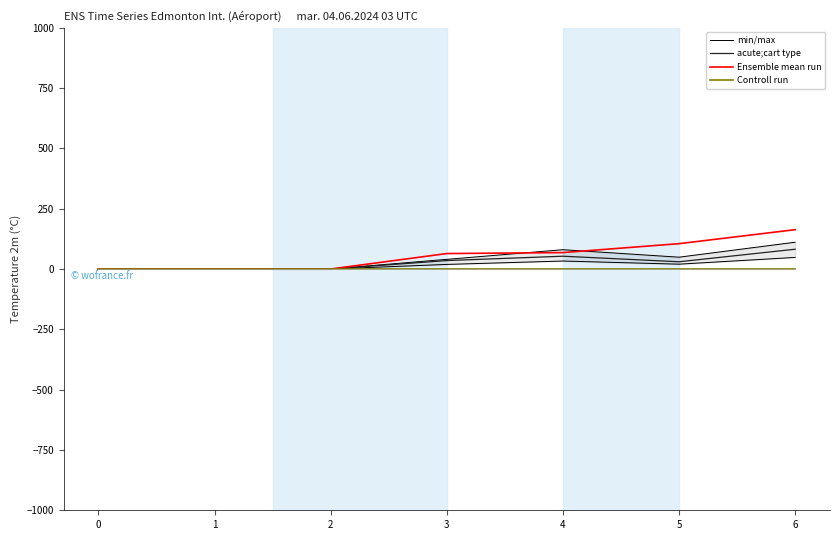

What is the highest value of the acute;cart type series?

82